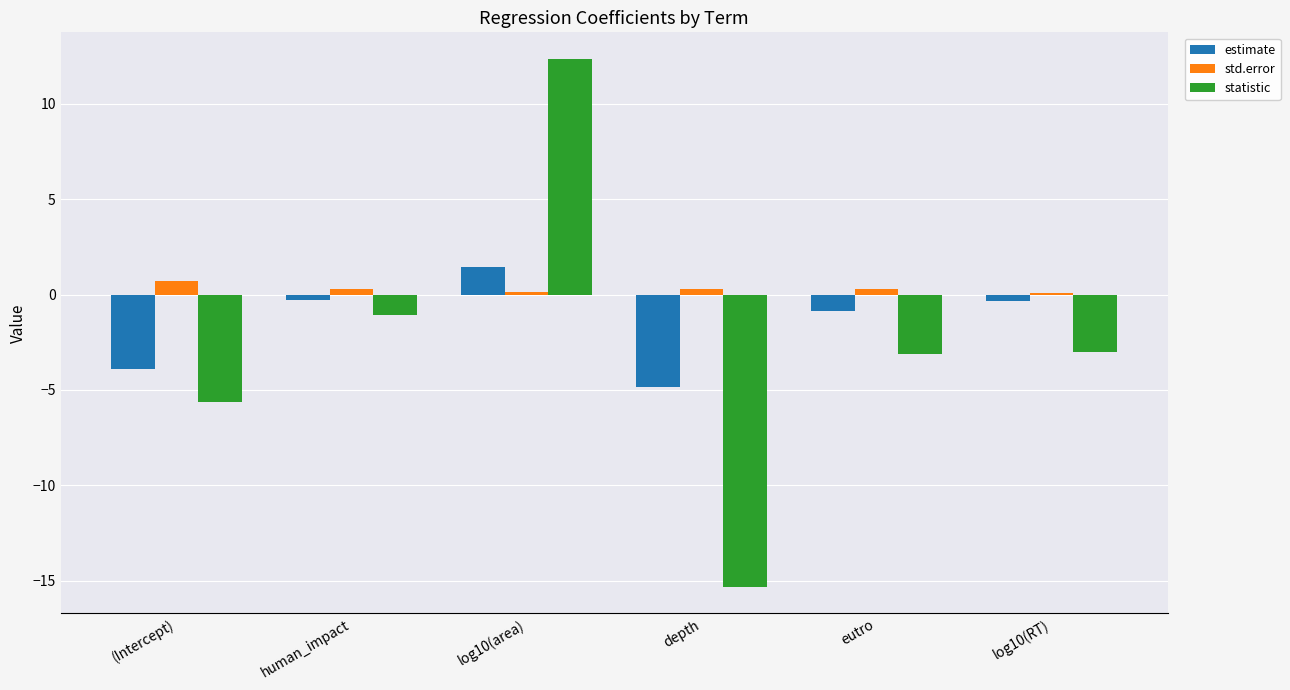

How many positive values does the statistic series have?

1